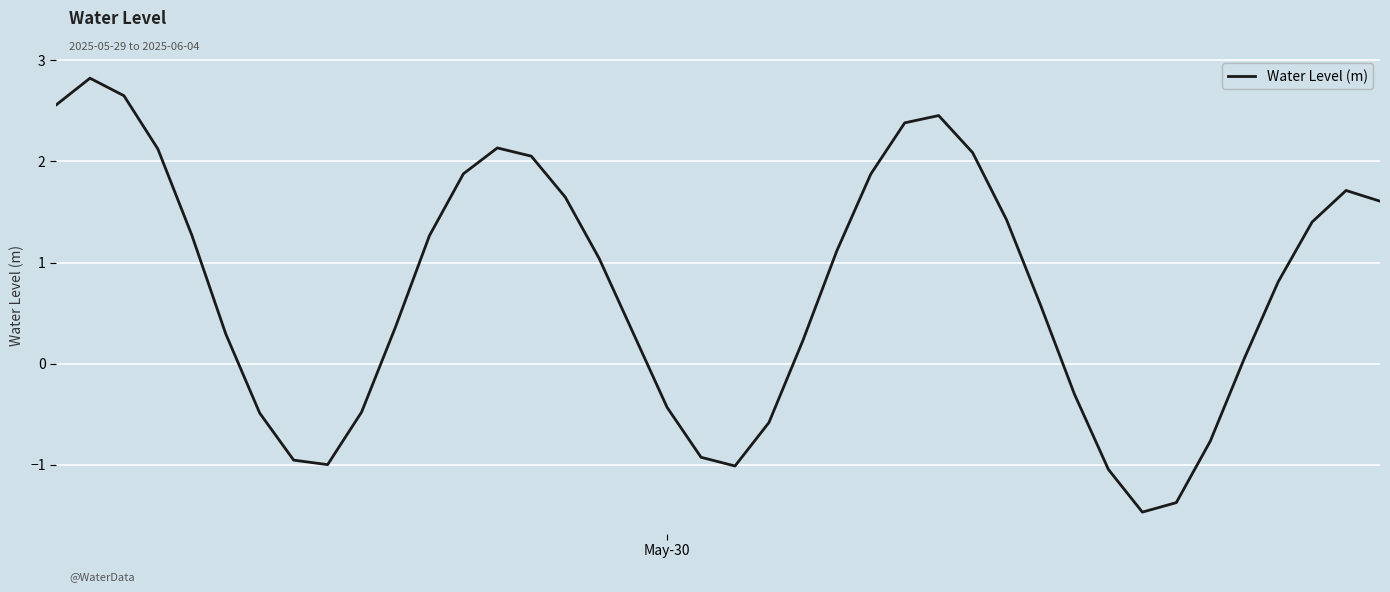

What is the greatest value displayed?

2.8